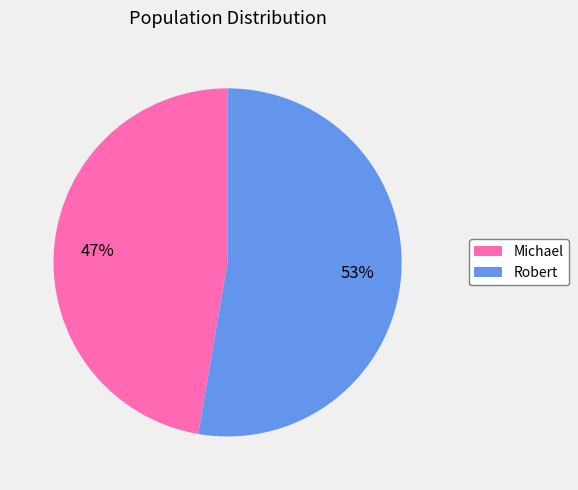

How many slices are in this pie chart?

2